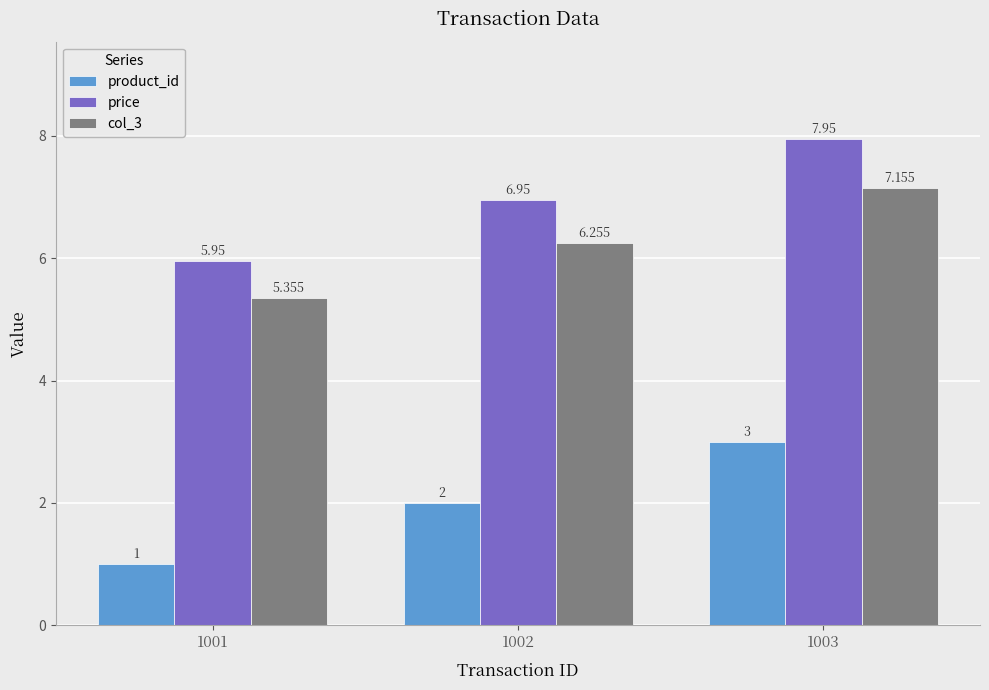

How many product_id values are between 1 and 3?

3